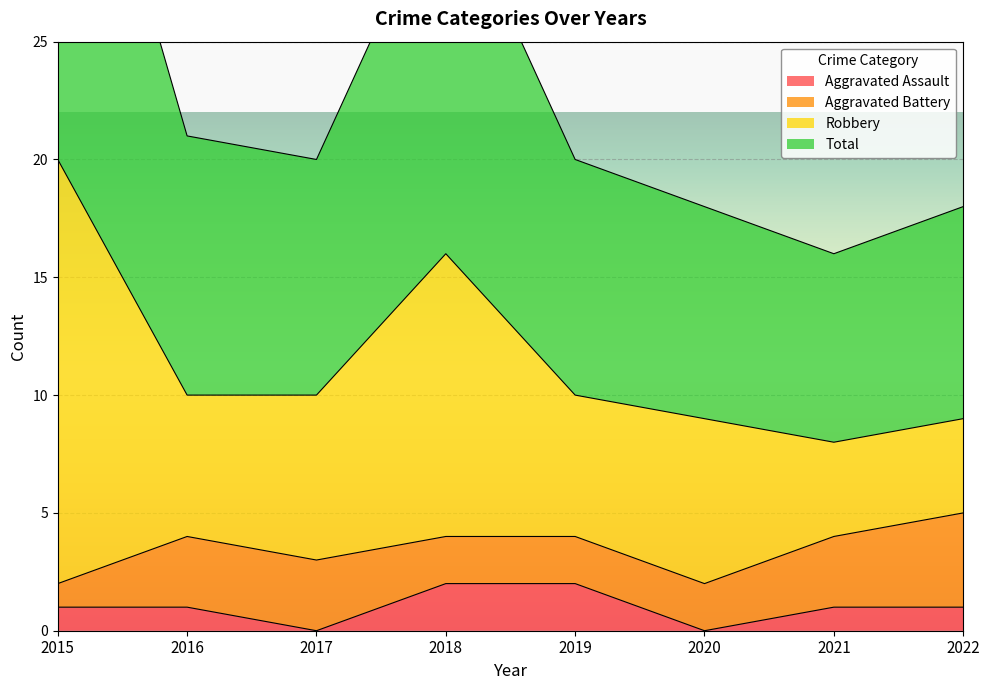

True or false: Aggravated Assault and Total cross at least once.

False